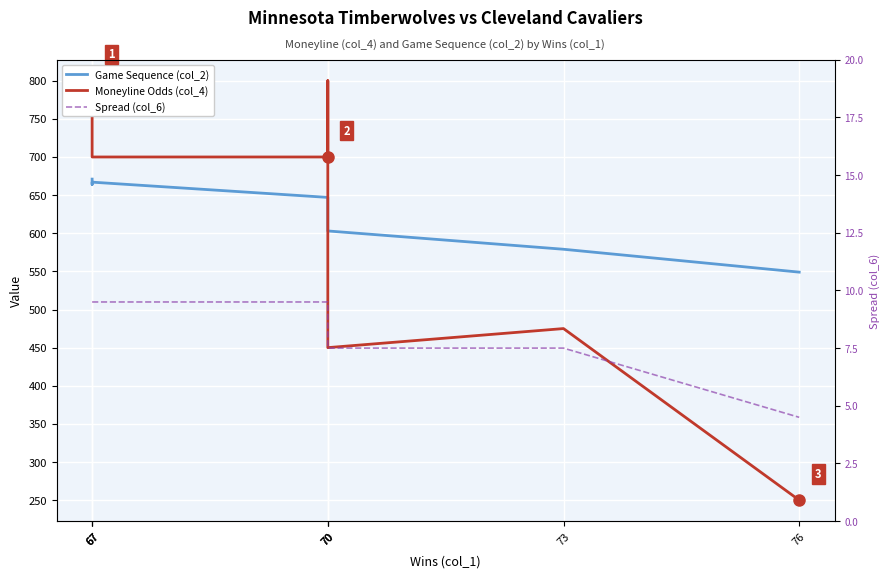

What is the difference between the Spread (col_6) values at 70 and 67?

2.0